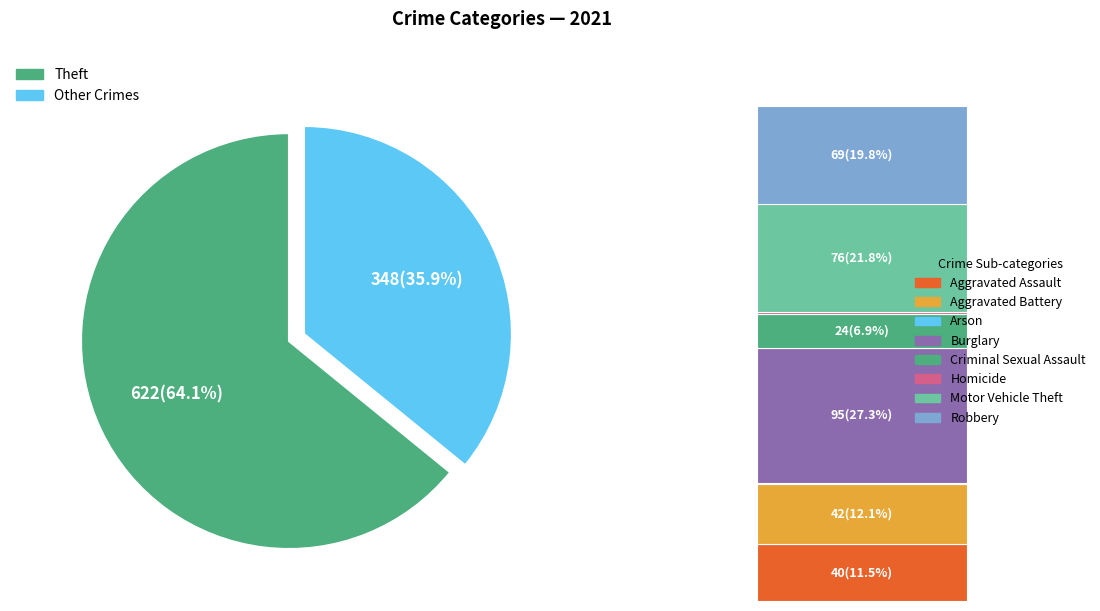

Which slice represents more than half of the pie?

Theft